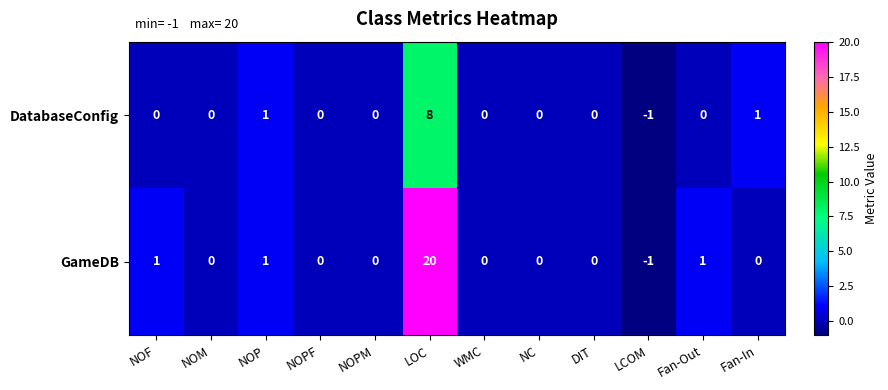

Which series changed the most between NOF and DIT?

GameDB